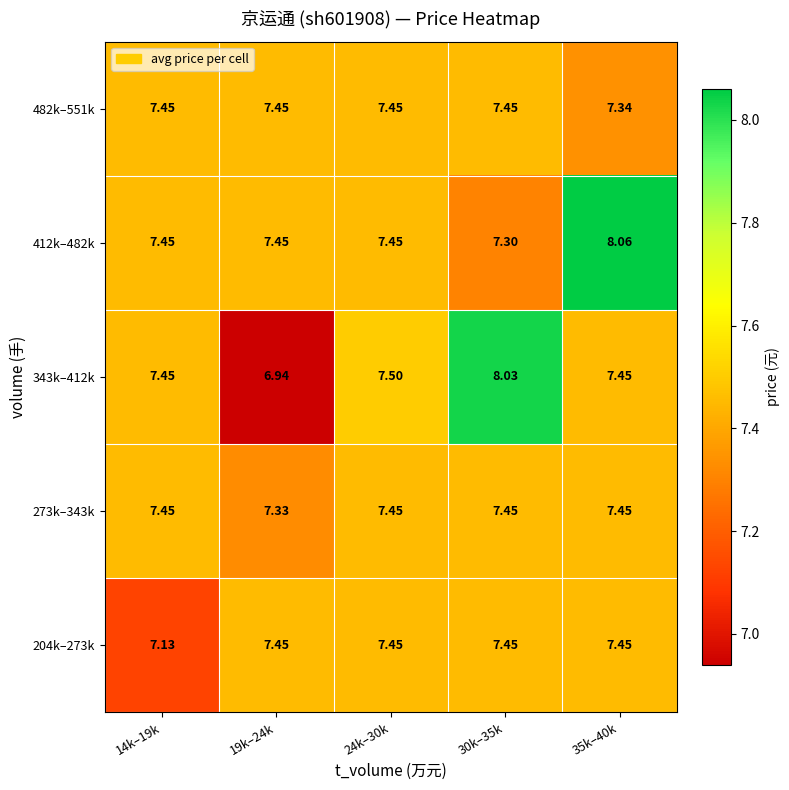

Is the value of 204k–273k at 14k–19k greater than the value of 412k–482k at 24k–30k?

No